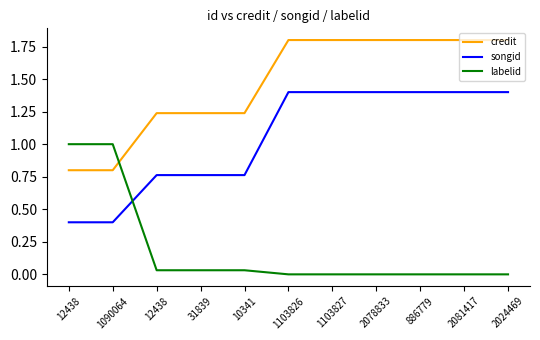

At 886779, list the series in order from largest to smallest.

credit, songid, labelid